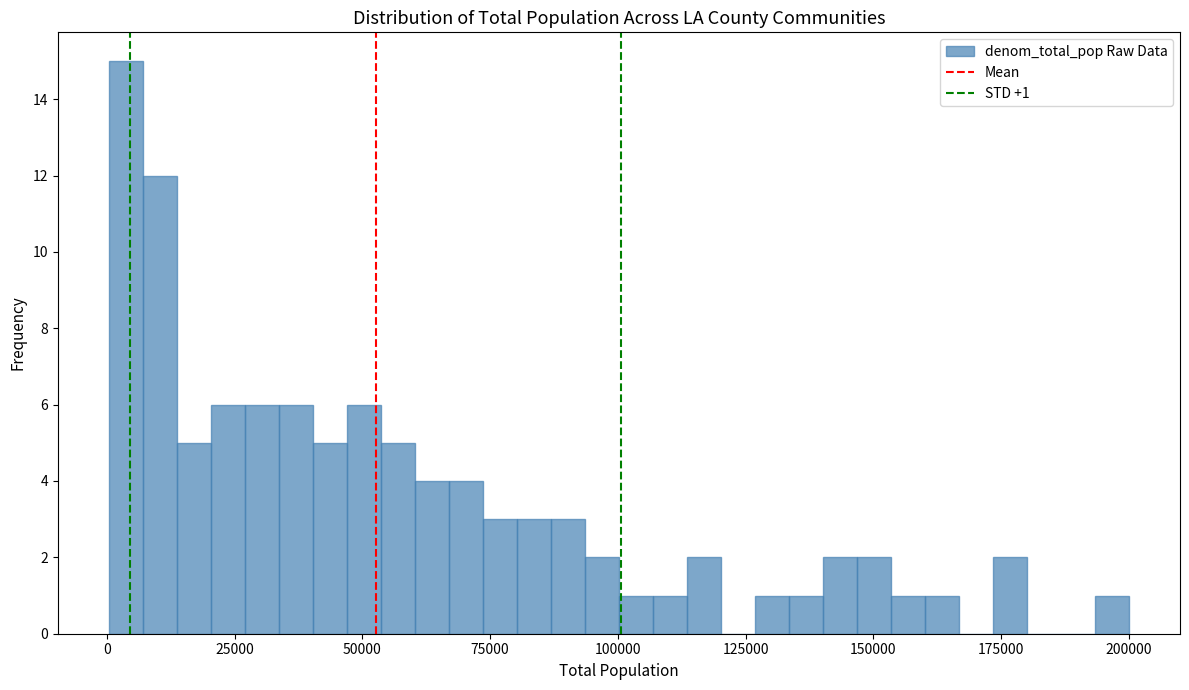

Read against the x-axis, roughly where is the centre of the tallest bar?

5000